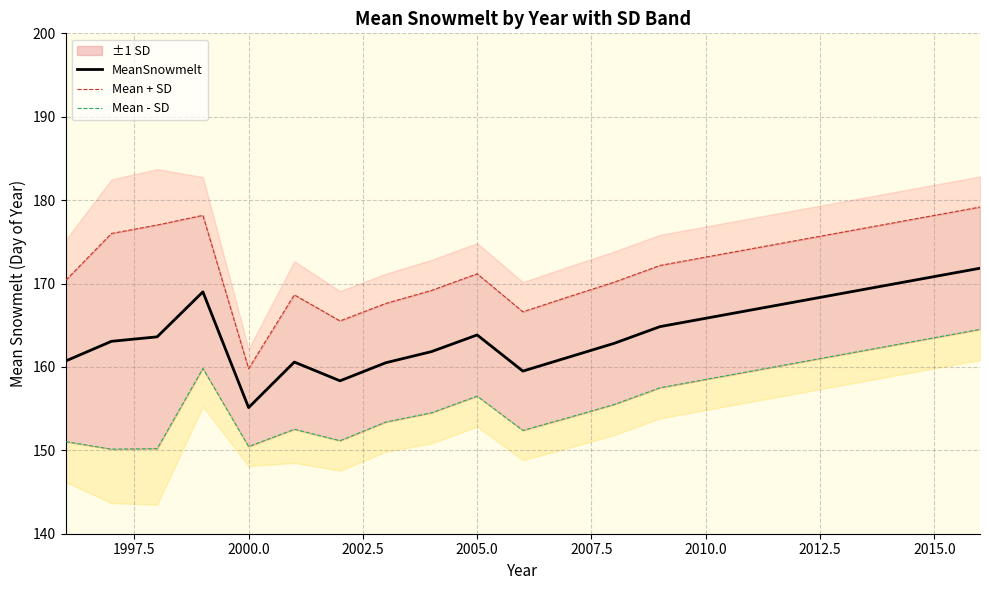

In MeanSnowmelt, how many points are lower than both neighbors (excluding endpoints)?

3